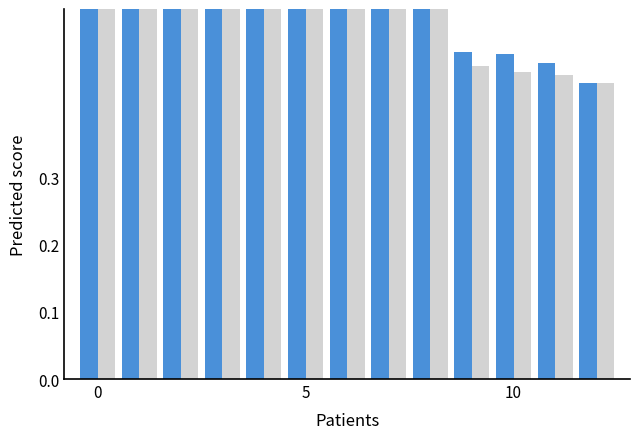

What is the maximum value shown in the chart?

1.0